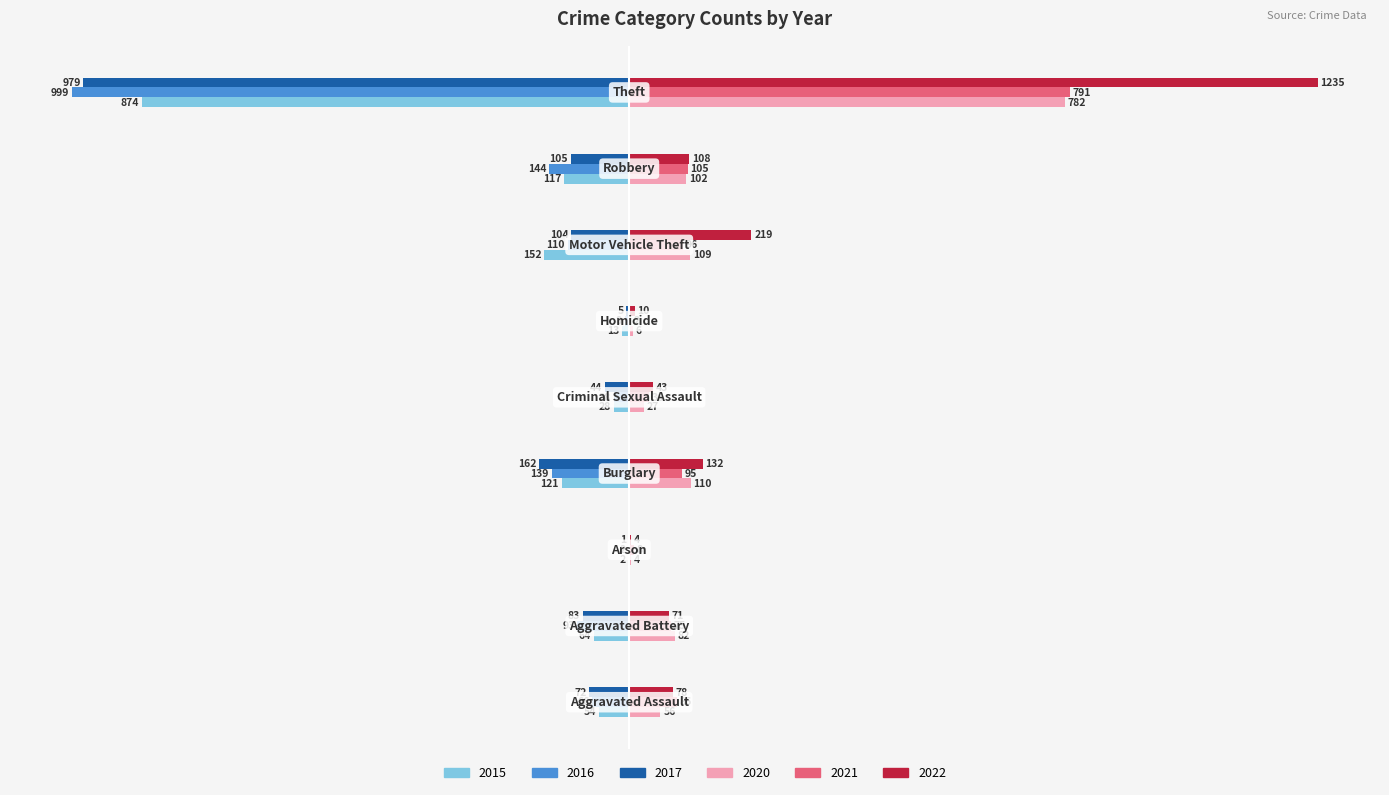

What is the greatest value displayed?

1235